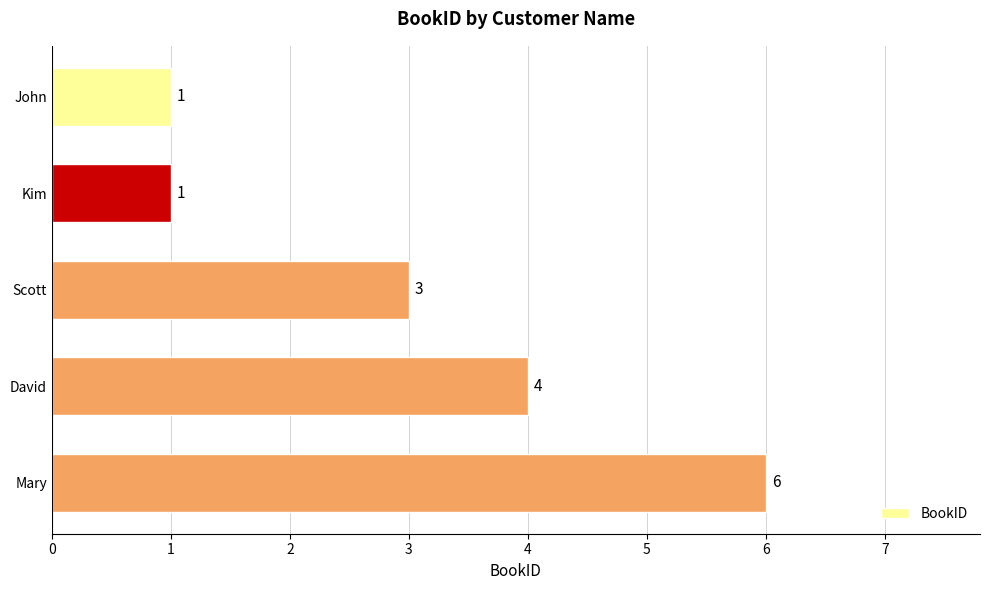

What is the label of the 2nd bar from the bottom?

David